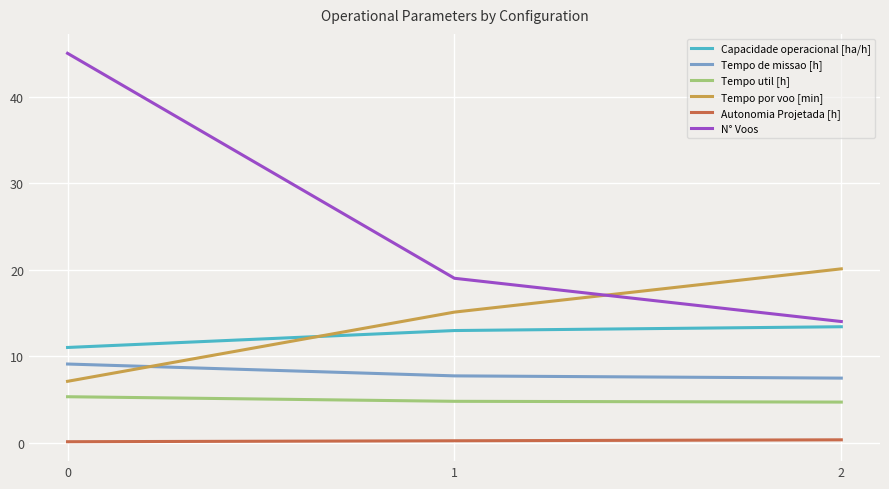

What are all the series names shown in the legend?

Capacidade operacional [ha/h], Tempo de missao [h], Tempo util [h], Tempo por voo [min], Autonomia Projetada [h], N° Voos